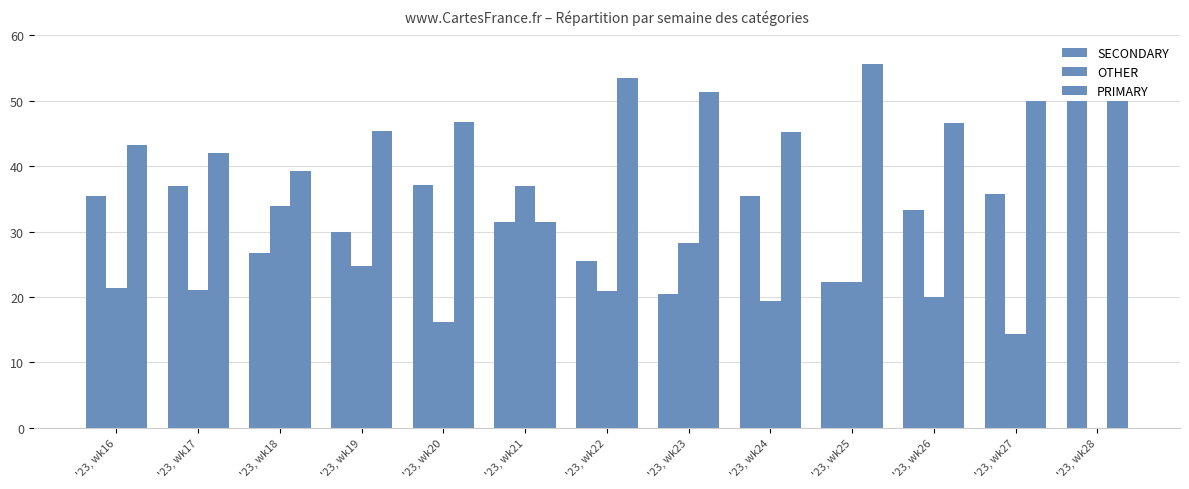

Rank the series by their maximum value, from highest to lowest.

PRIMARY, SECONDARY, OTHER